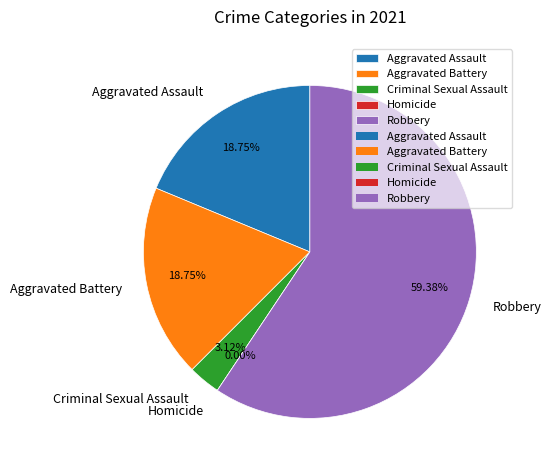

Does Homicide represent more than half of the total?

No